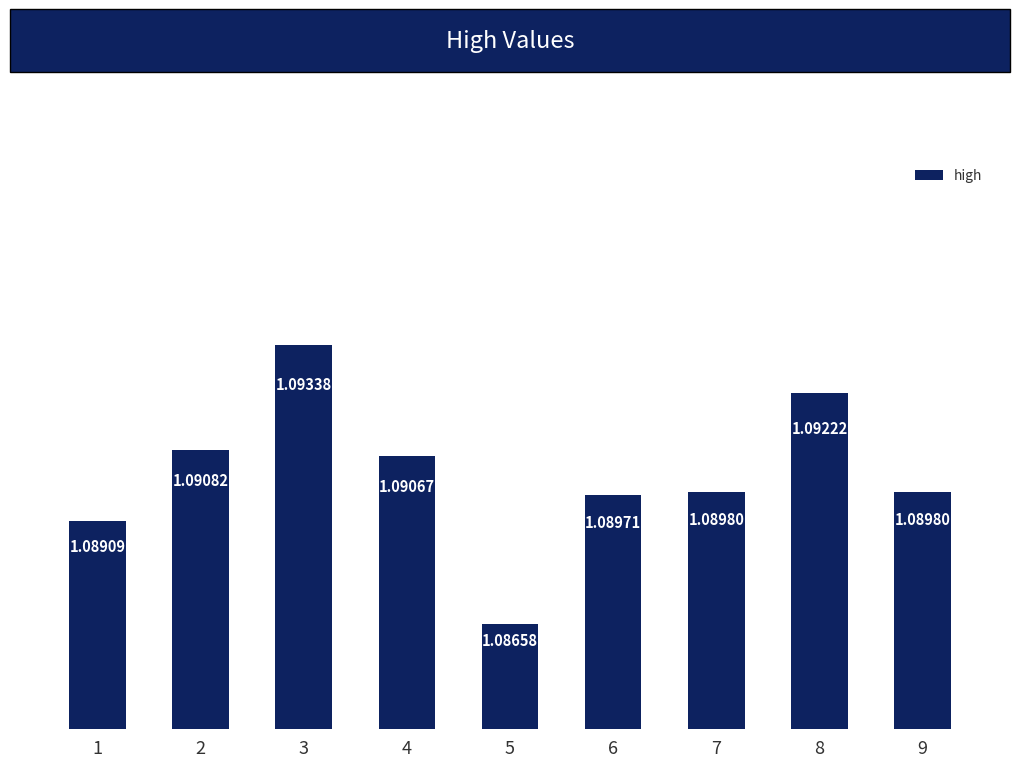

What is the sum of all values?

9.8